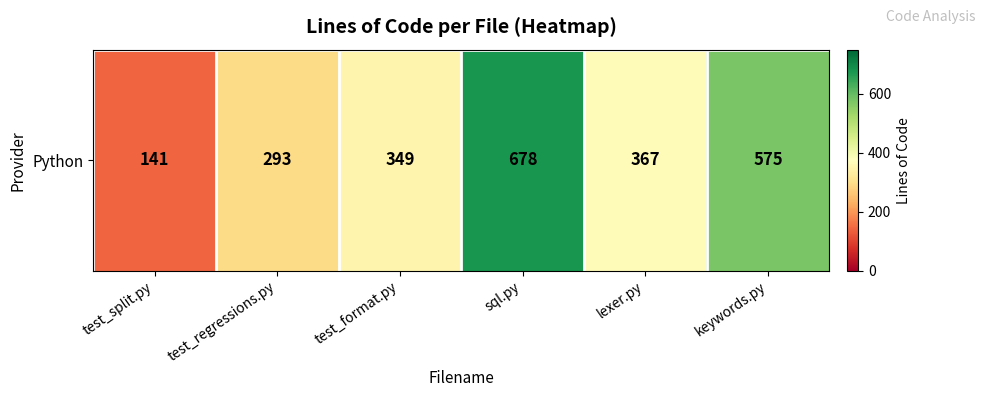

How many values are between 293 and 575?

4